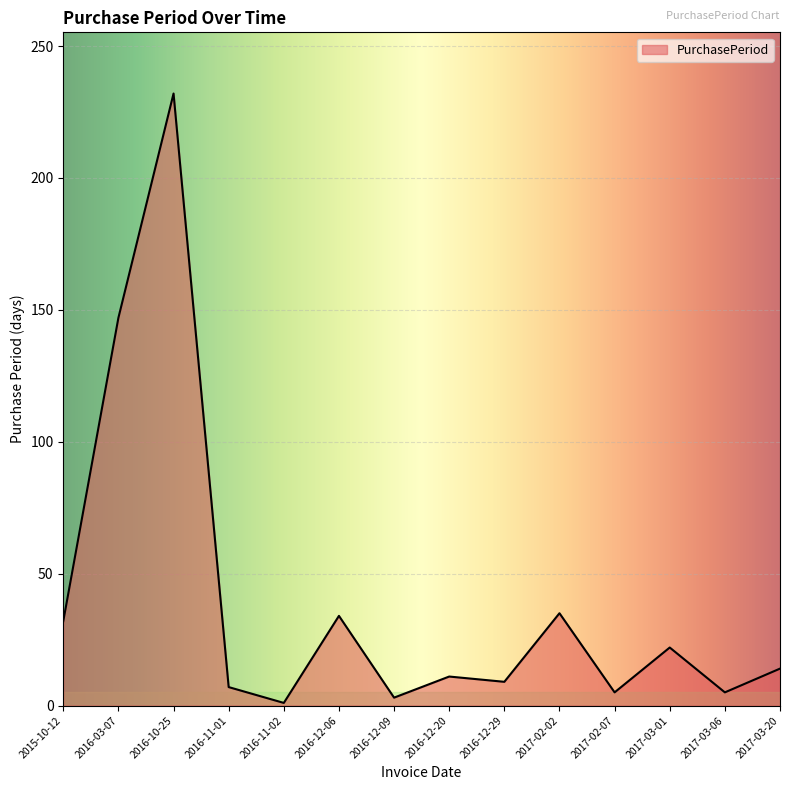

The value at 2016-10-25 is 232. True or false?

True